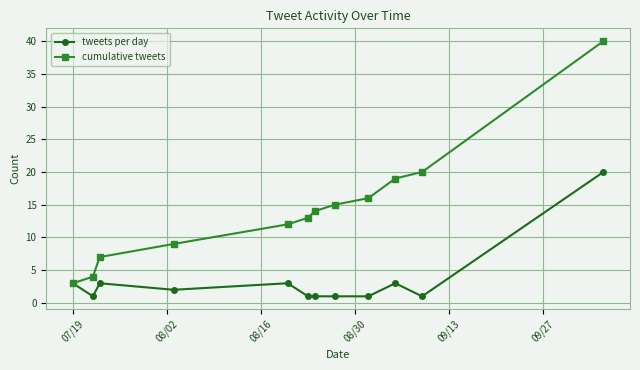

True or false: cumulative tweets has more than 0 points higher than both neighbors.

False